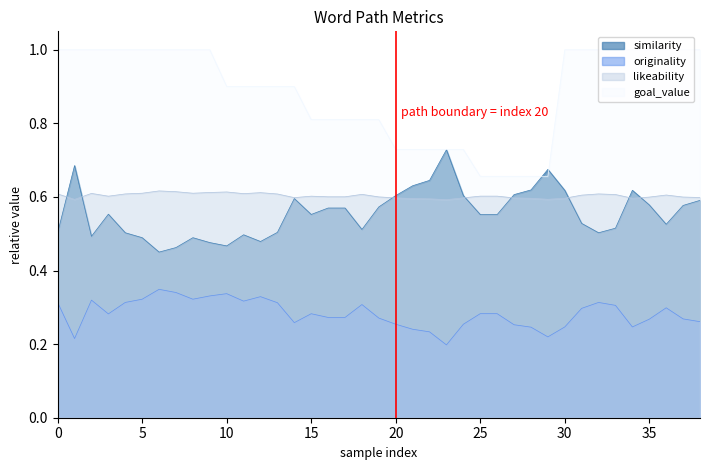

What is the sum of the similarity values at 21 and 10?

1.1